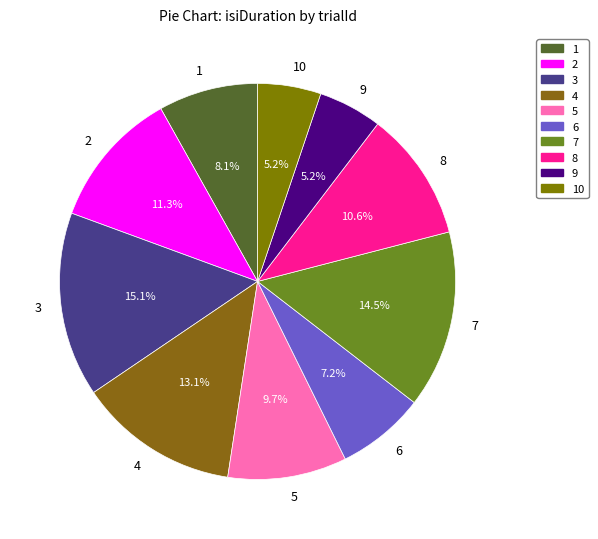

Is there a majority slice in this chart?

No